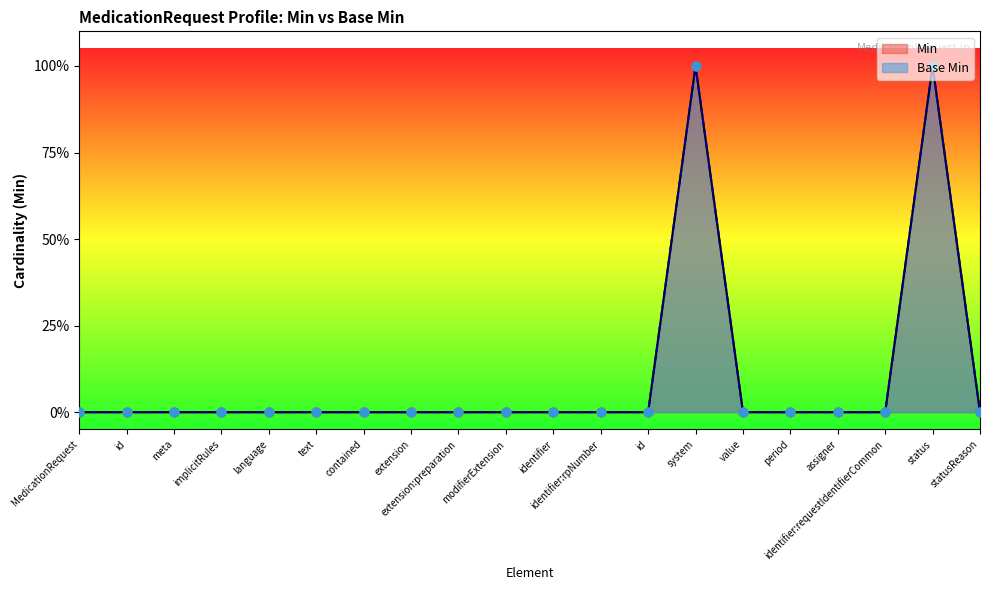

Which series has the largest Y range (max minus min)?

Base Min